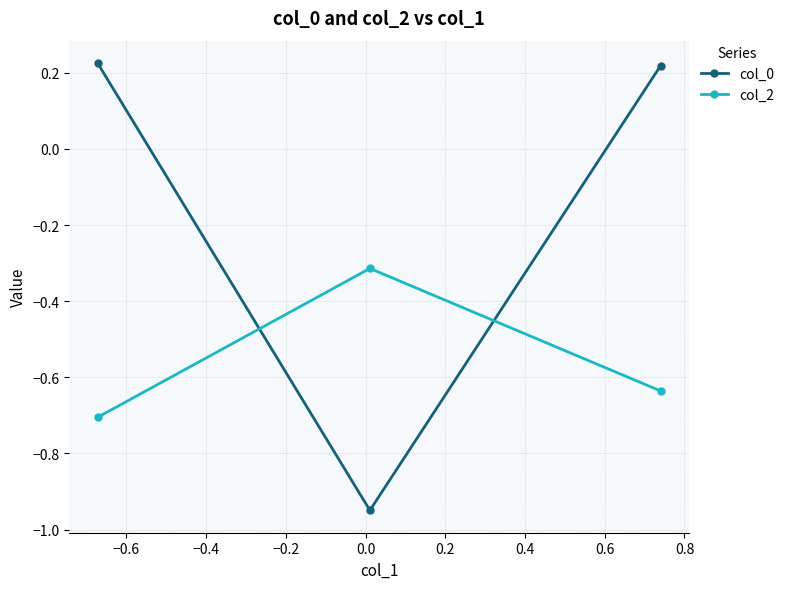

Rank the series by their average value, from lowest to highest.

col_2, col_0